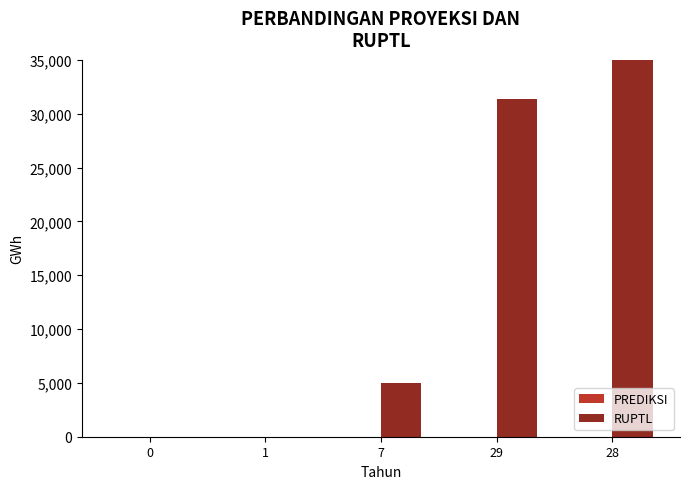

Between 0 and 1, which series saw the biggest shift?

PREDIKSI